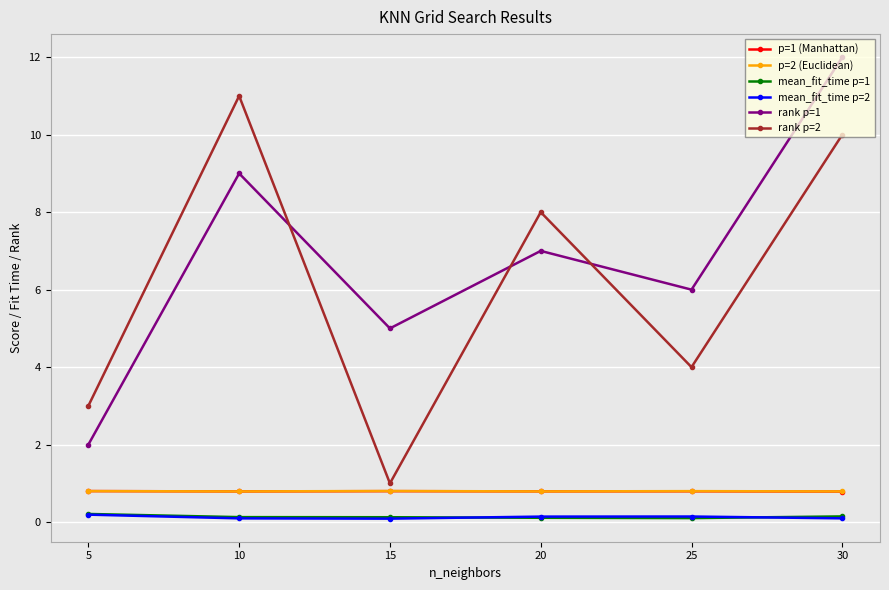

In mean_fit_time p=1, how many points are lower than both neighbors (excluding endpoints)?

1